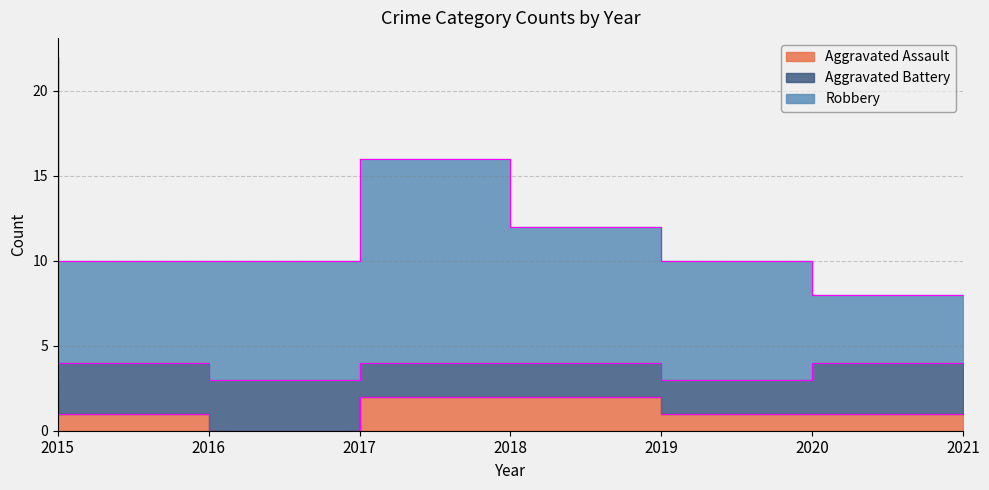

True or false: Aggravated Assault and Robbery cross at least once.

False